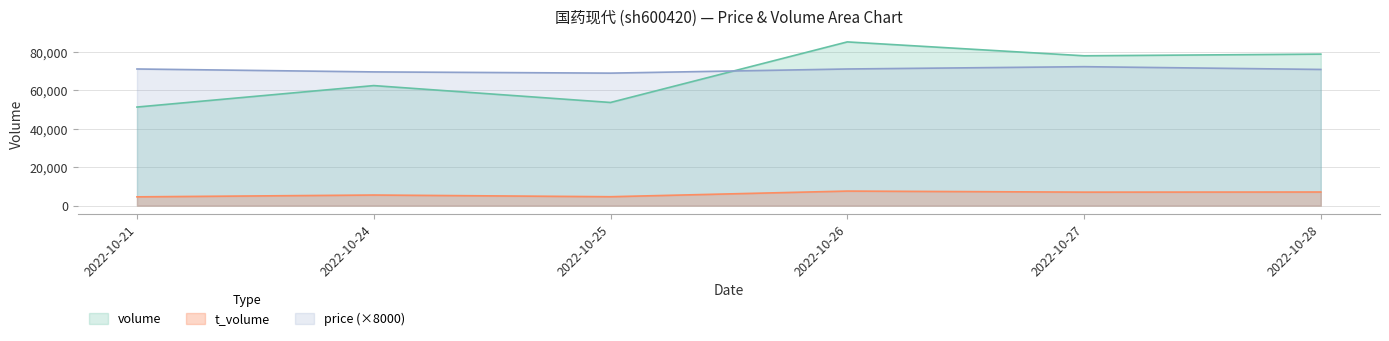

True or false: price and t_volume intersect in this chart.

False